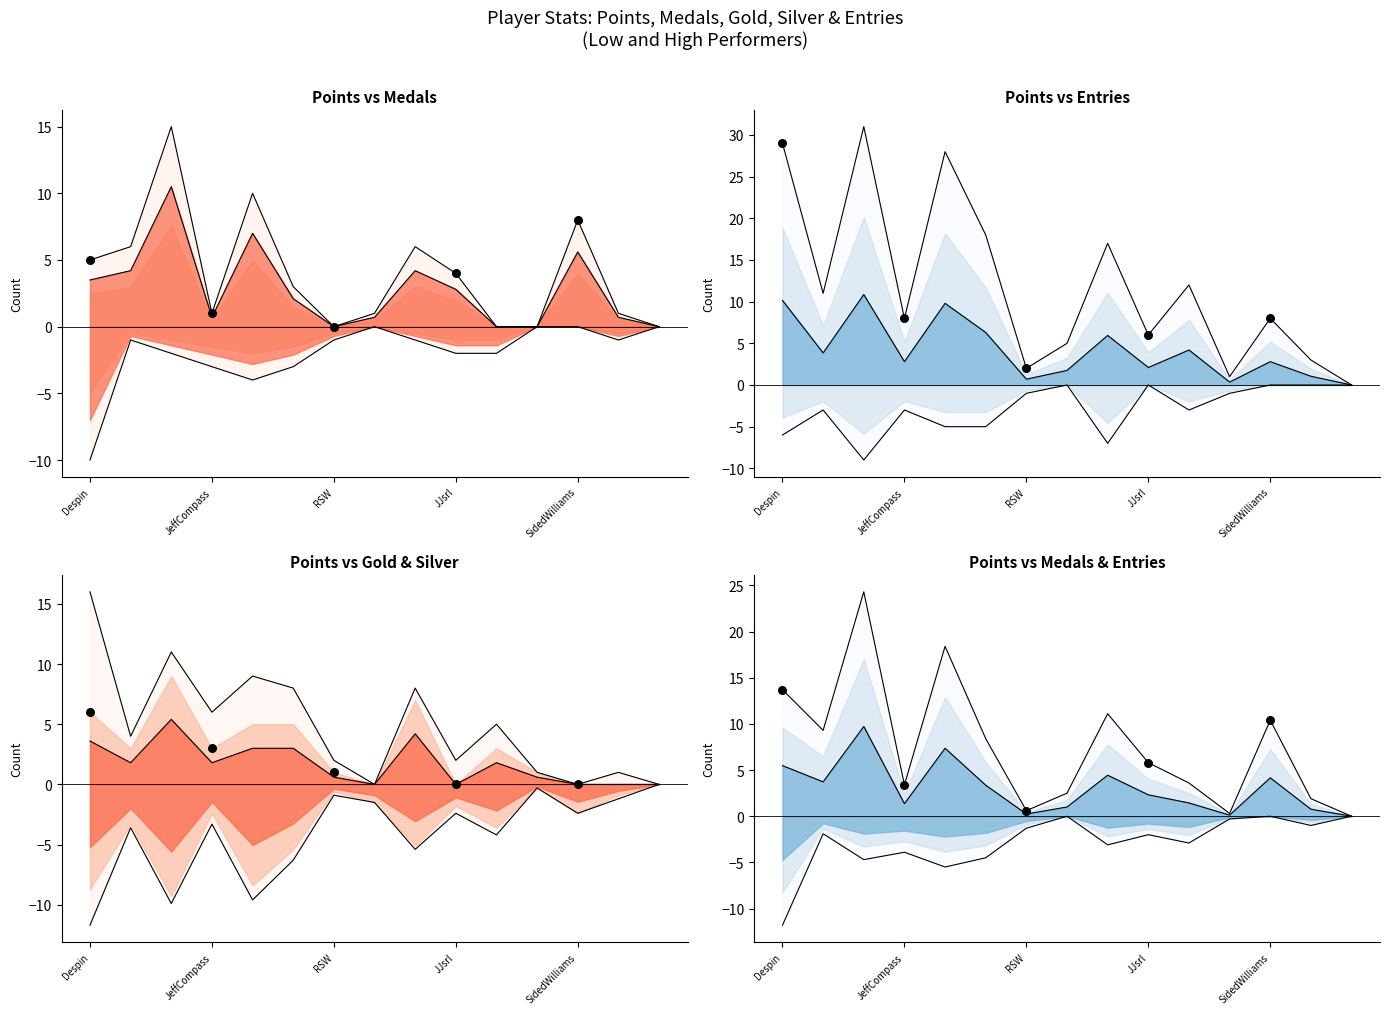

Which series contains the highest Y value?

Entries